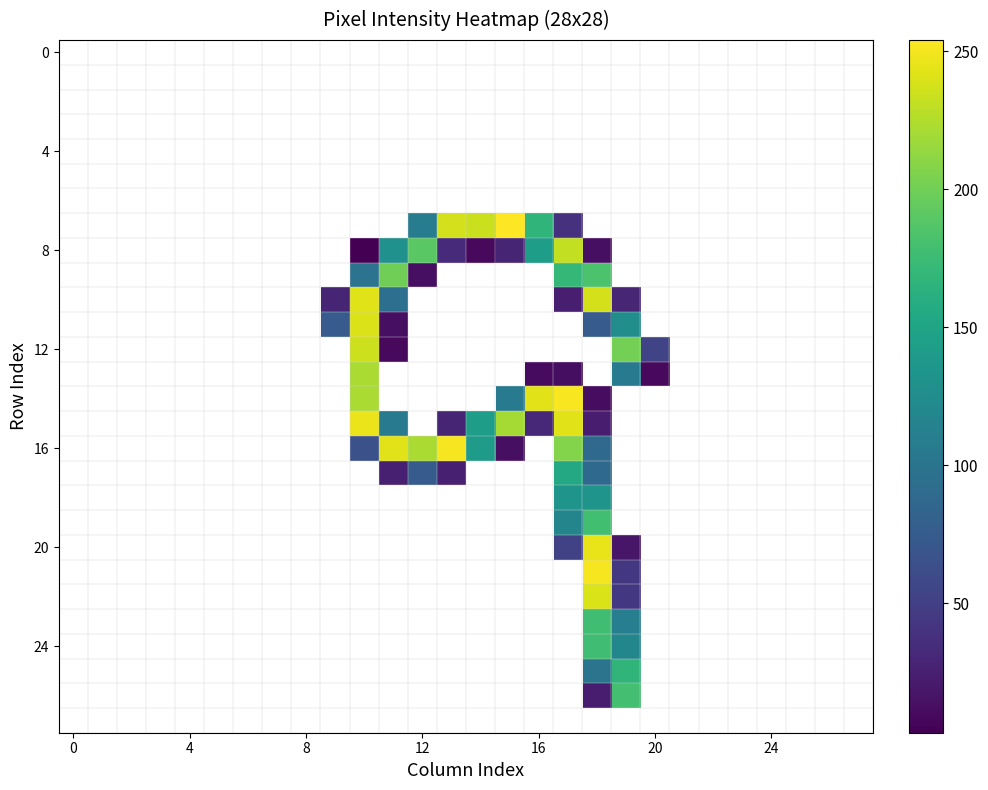

At which category is the sum across all series the highest?

18